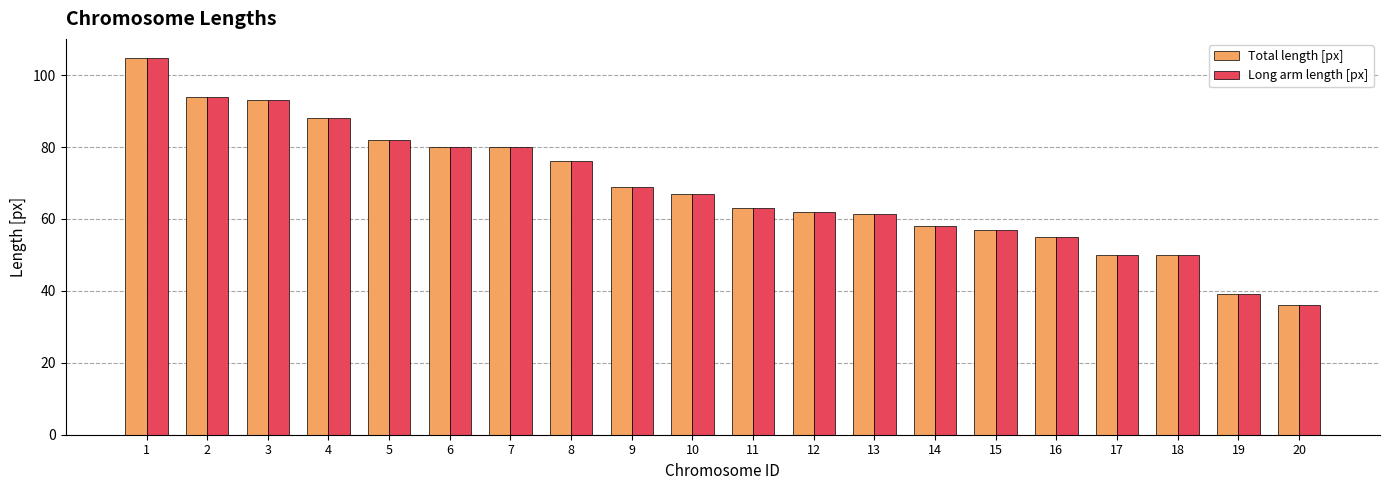

What are all the series names shown in the legend?

Total length [px], Long arm length [px]